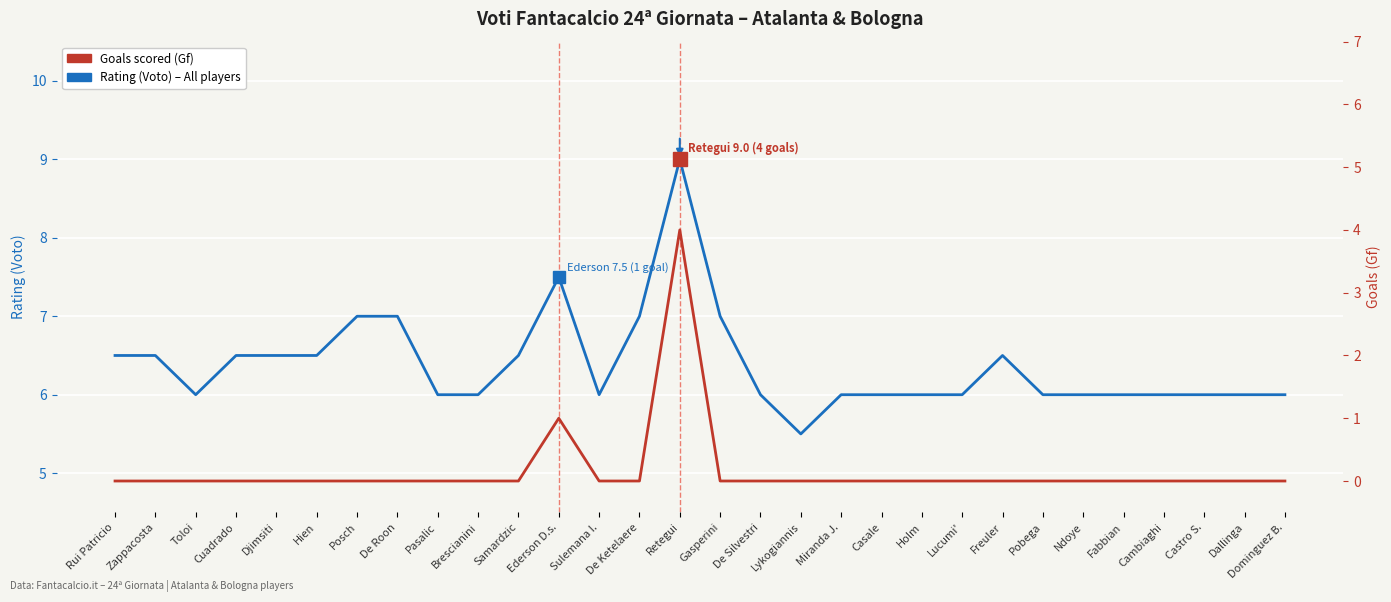

Reading right to left, list all the values displayed in this chart.

Rating (Voto): 6.0	6.0	6.0	6.0	6.0	6.0	6.0	6.5	6.0	6.0	6.0	6.0	5.5	6.0	7.0	9.0	7.0	6.0	7.5	6.5	6.0	6.0	7.0	7.0	6.5	6.5	6.5	6.0	6.5	6.5
Goals (Gf): 0.0	0.0	0.0	0.0	0.0	0.0	0.0	0.0	0.0	0.0	0.0	0.0	0.0	0.0	0.0	4.0	0.0	0.0	1.0	0.0	0.0	0.0	0.0	0.0	0.0	0.0	0.0	0.0	0.0	0.0